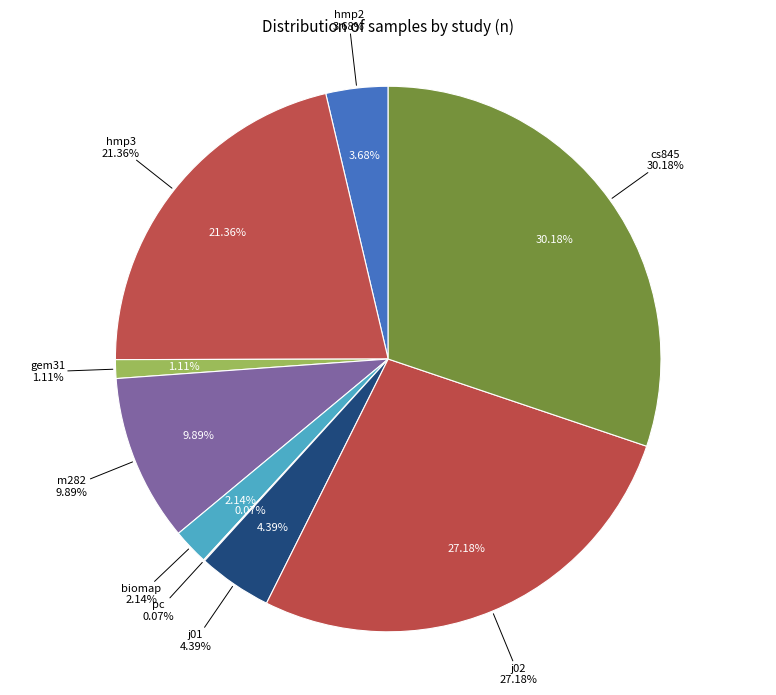

Rank the categories by value from highest to lowest.

cs845, j02, hmp3, m282, j01, hmp2, biomap, gem31, pc